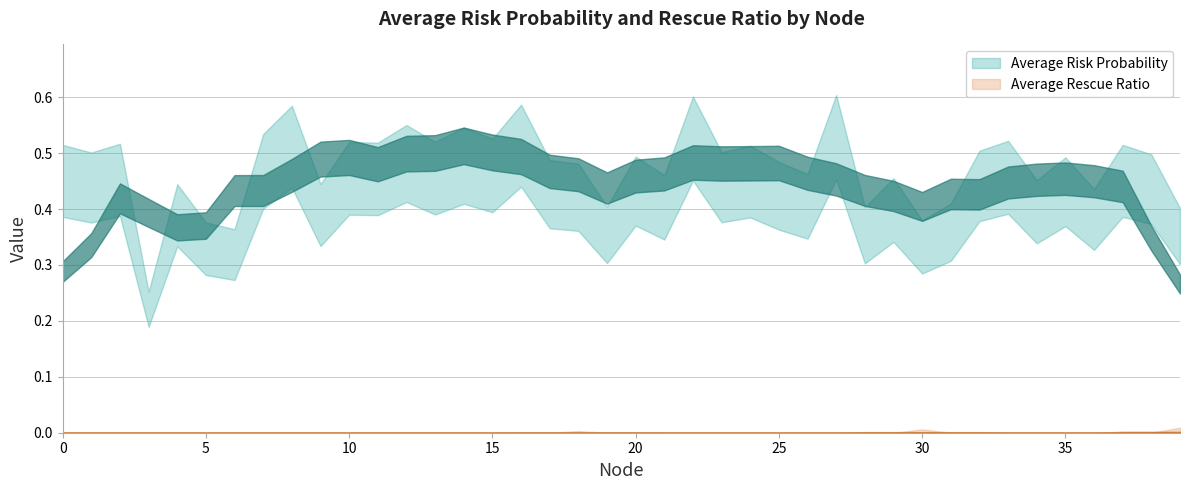

Reading left to right, extract all data points from this chart.

Average Risk Probability: 0.5	0.5	0.5	0.3	0.4	0.4	0.4	0.5	0.6	0.4	0.5	0.5	0.6	0.5	0.5	0.5	0.6	0.5	0.5	0.4	0.5	0.5	0.6	0.5	0.5	0.5	0.5	0.6	0.4	0.5	0.4	0.4	0.5	0.5	0.5	0.5	0.4	0.5	0.5	0.4
Average Rescue Ratio: 0.0	0.0	0.0	0.0	0.0	0.0	0.0	0.0	0.0	0.0	0.0	0.0	0.0	0.0	0.0	0.0	0.0	0.0	0.0	0.0	0.0	0.0	0.0	0.0	0.0	0.0	0.0	0.0	0.0	0.0	0.0	0.0	0.0	0.0	0.0	0.0	0.0	0.0	0.0	0.0